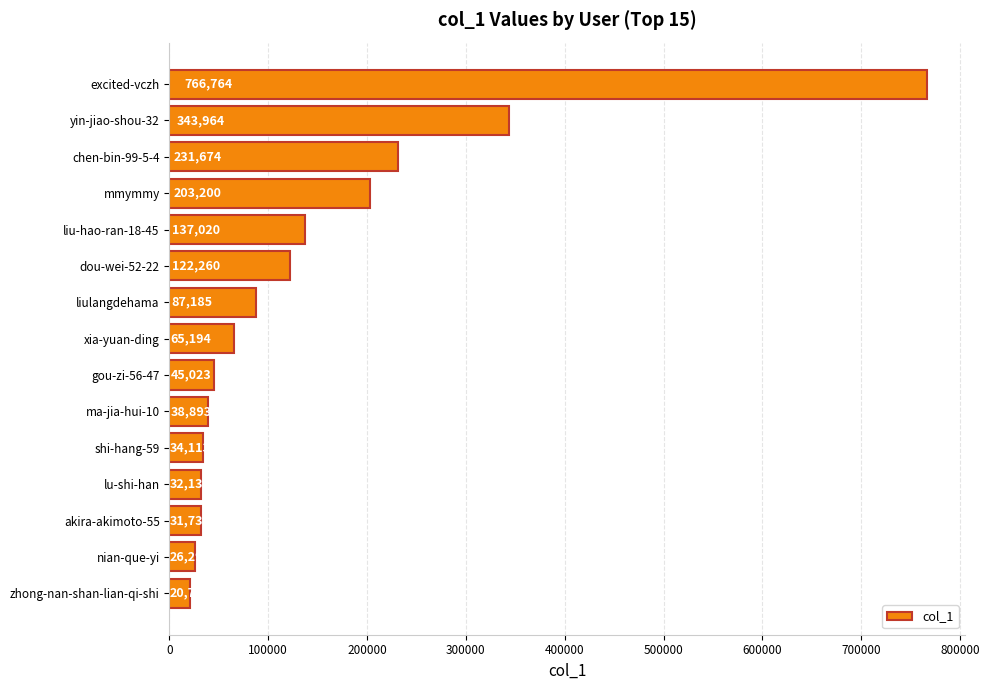

How many bars are there in total?

15